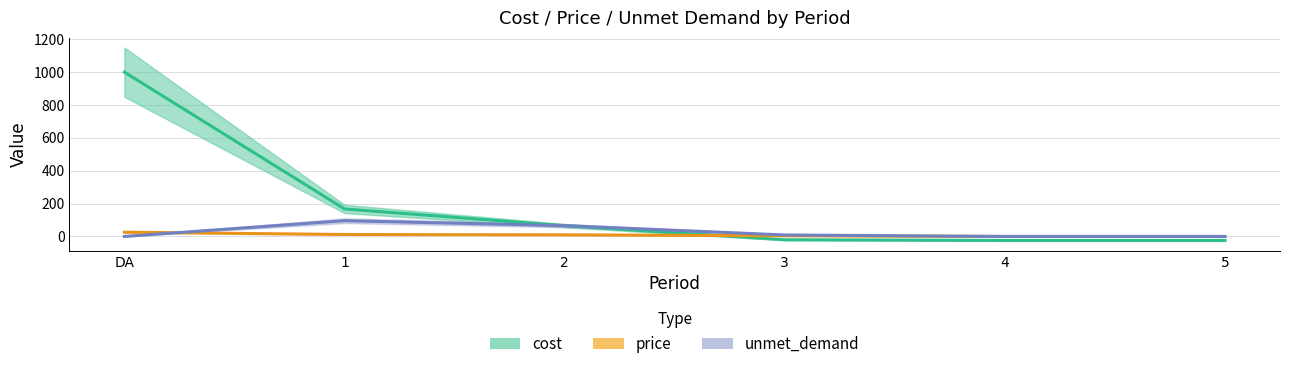

What is the spread (max minus min) of values at 2?

56.0